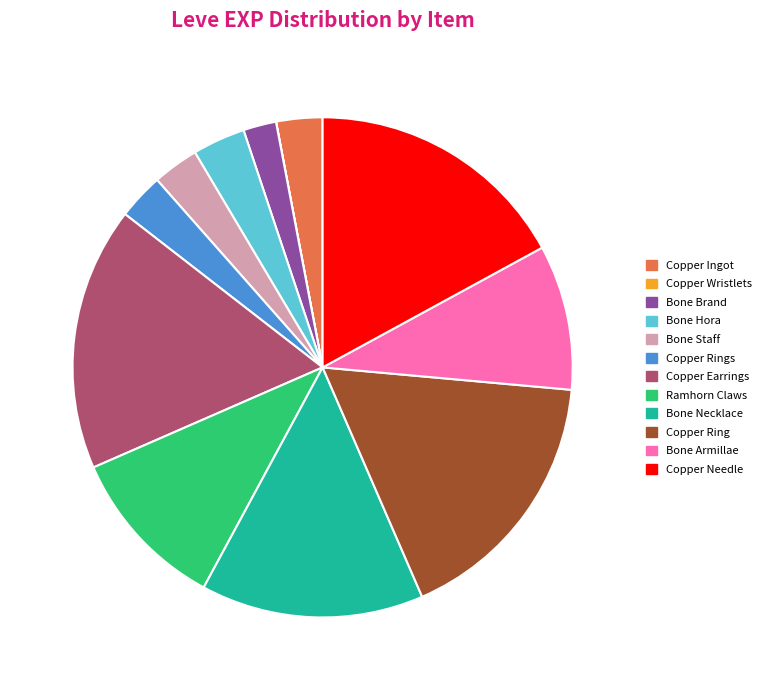

Is there any slice that represents more than half of the pie?

No